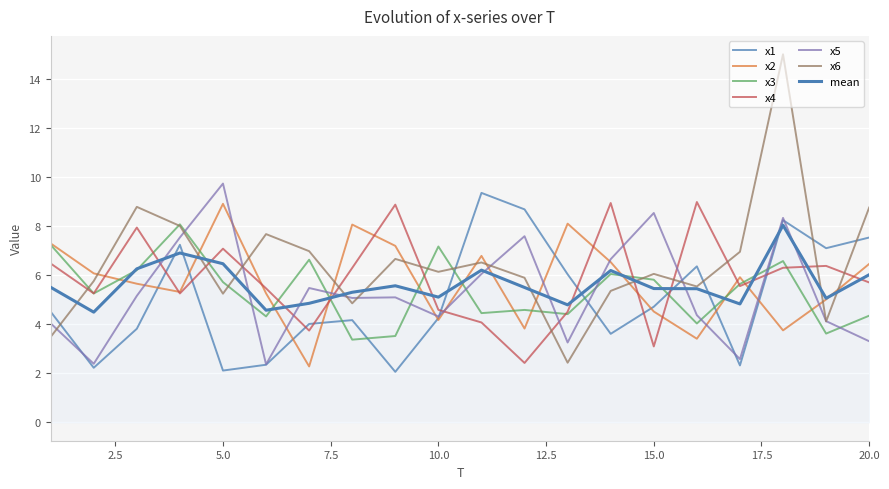

How many lines are shown in the chart?

7